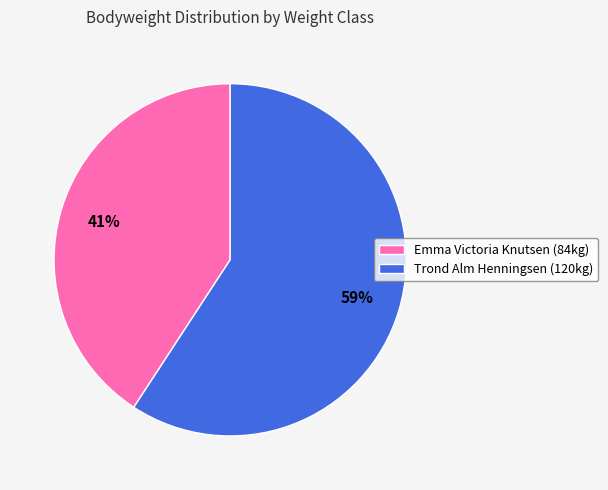

What is the ratio of the value at Emma Victoria Knutsen (84kg) to the value at Trond Alm Henningsen (120kg)?

0.7